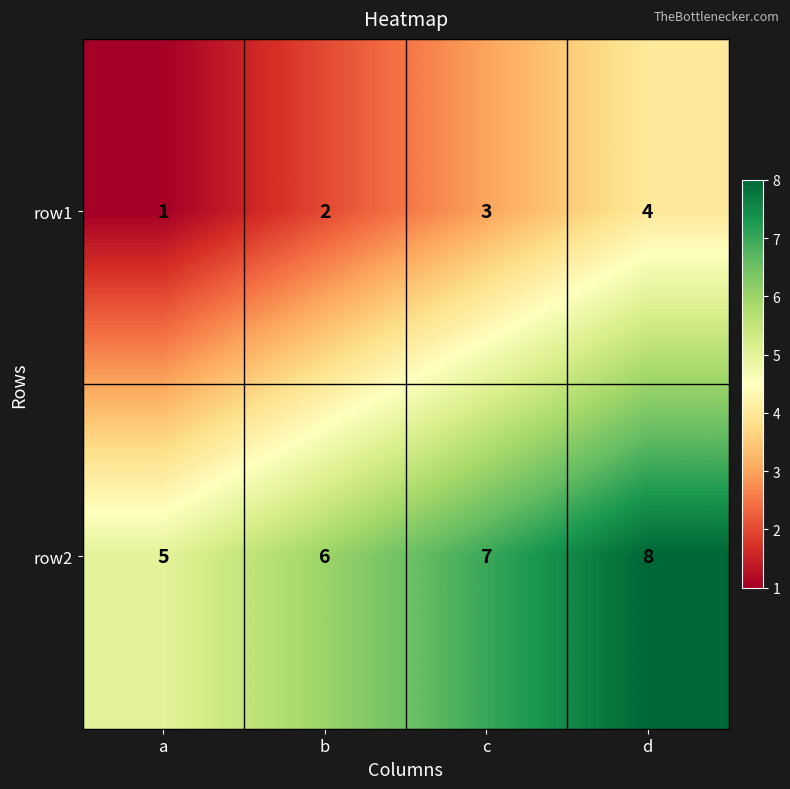

Reading left to right, what are all the values shown in this chart?

row1: 1	2	3	4
row2: 5	6	7	8